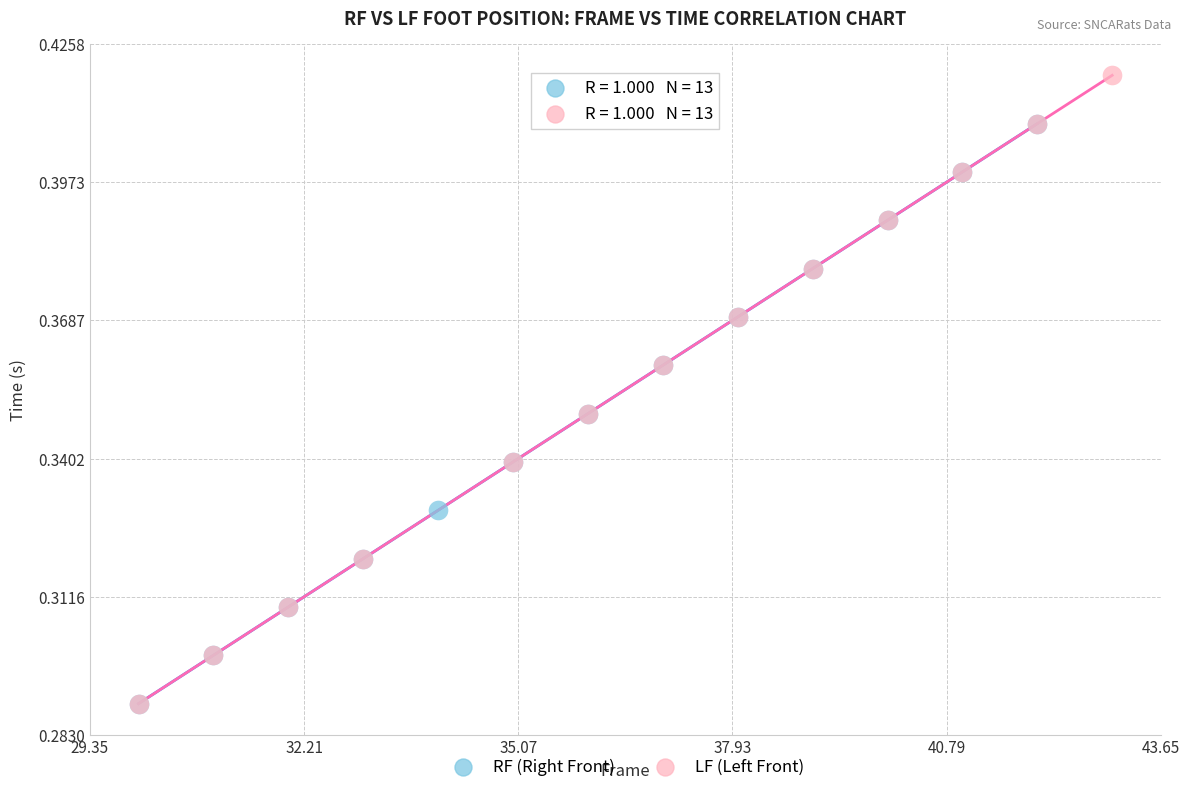

Which series contains the highest Y value?

LF (Left Front)